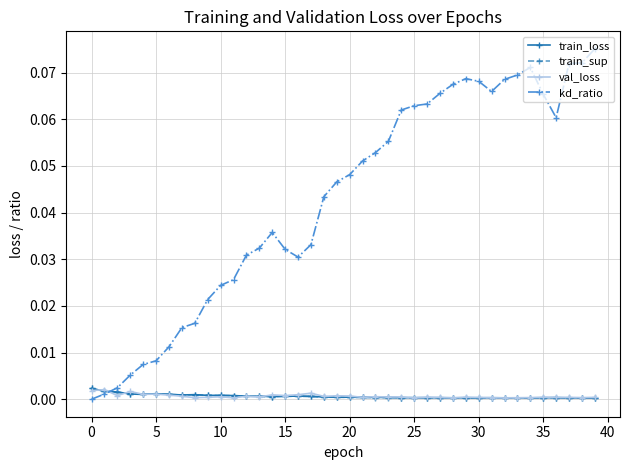

Which series has the largest total across all categories?

kd_ratio